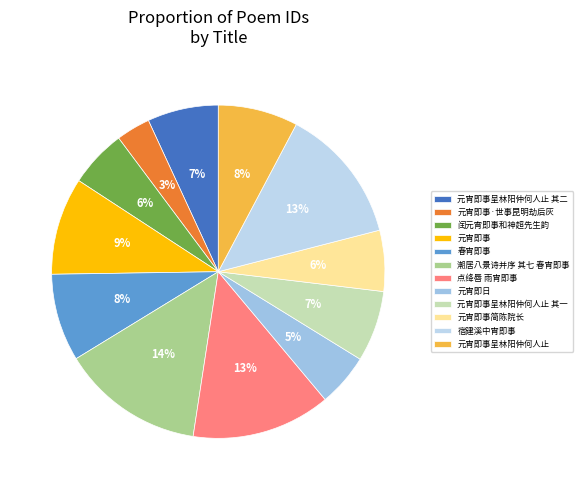

To the nearest percent, what is the difference between the largest and smallest slice percentages?

11%